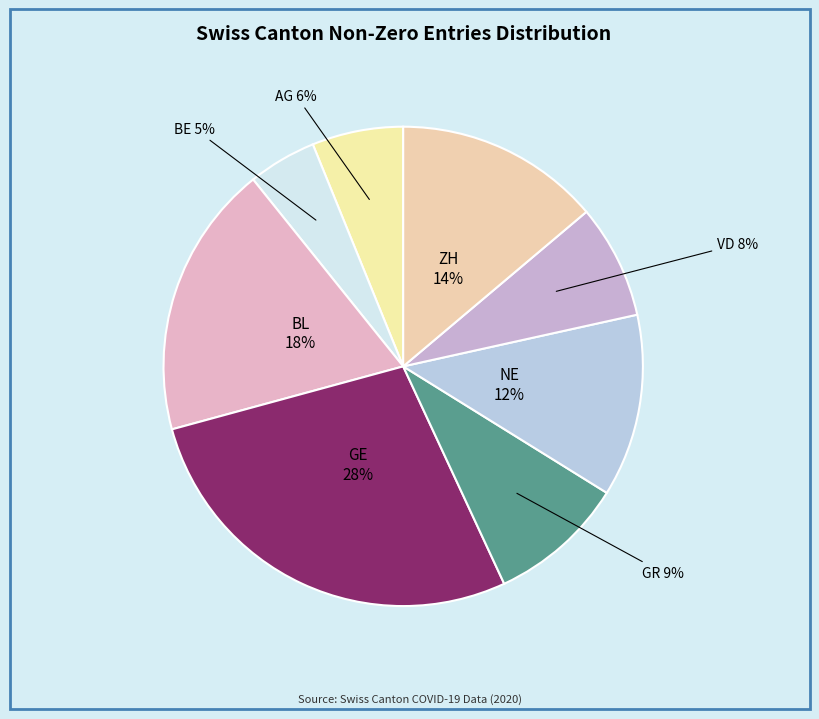

Count the number of slices in the pie.

8